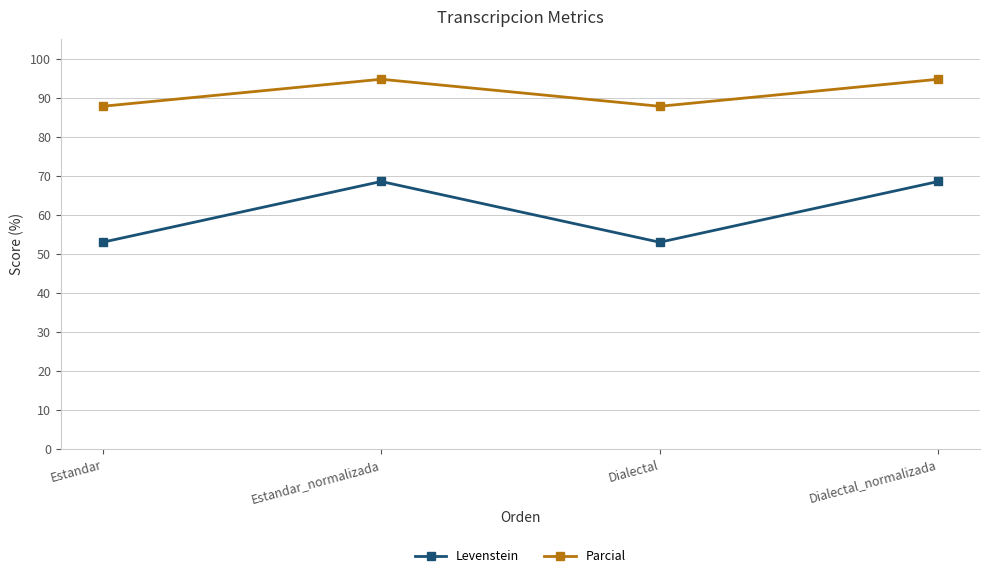

Which series changed the most between Dialectal and Dialectal_normalizada?

Levenstein